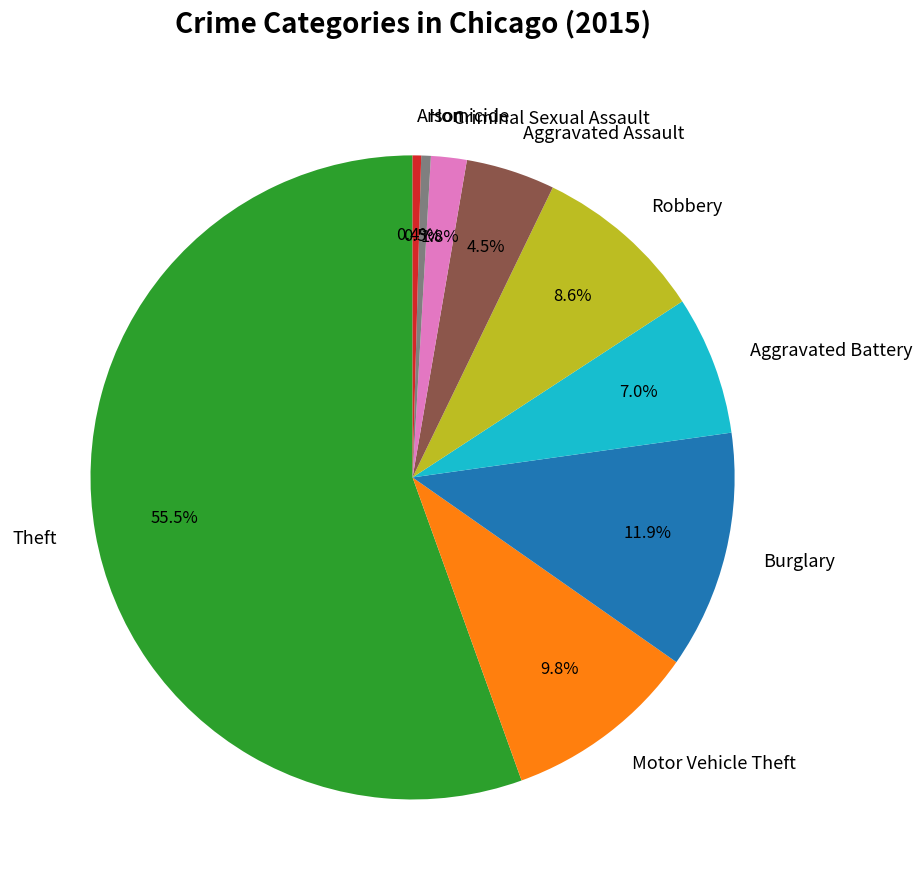

How many slices are in this pie chart?

9